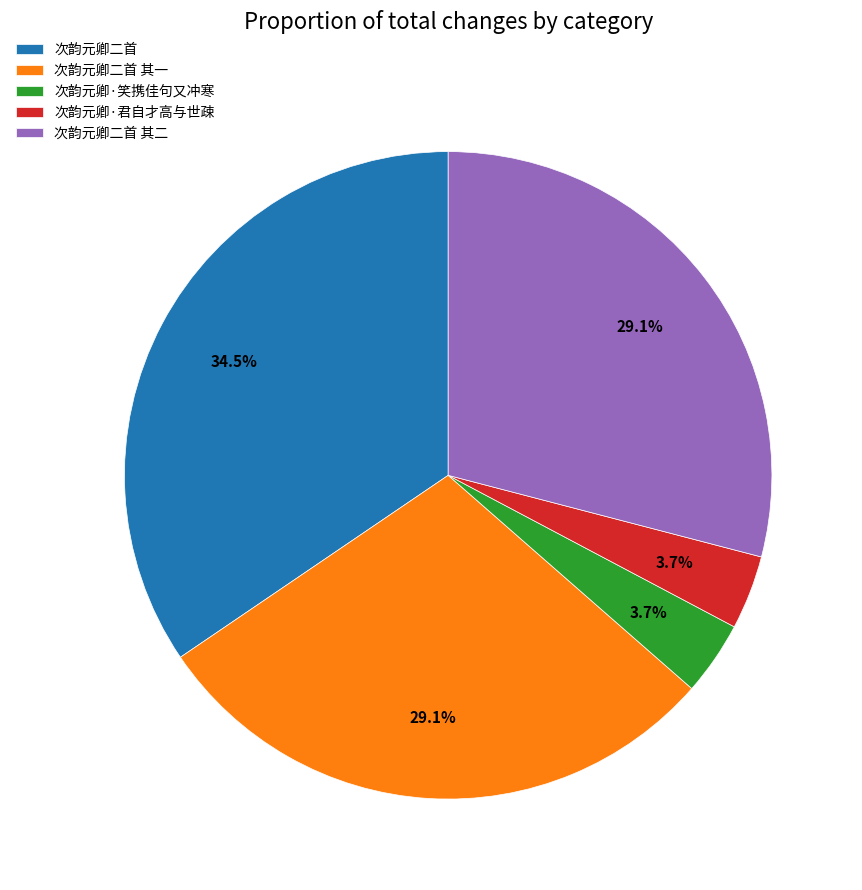

What percentage do 次韵元卿·君自才高与世疎 and 次韵元卿·笑携佳句又冲寒 together represent?

7.4%